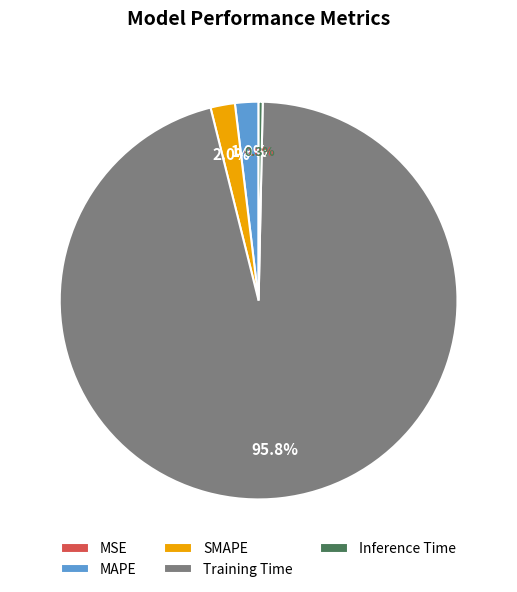

To the nearest percent, what is the difference between the largest and smallest slice percentages?

96%